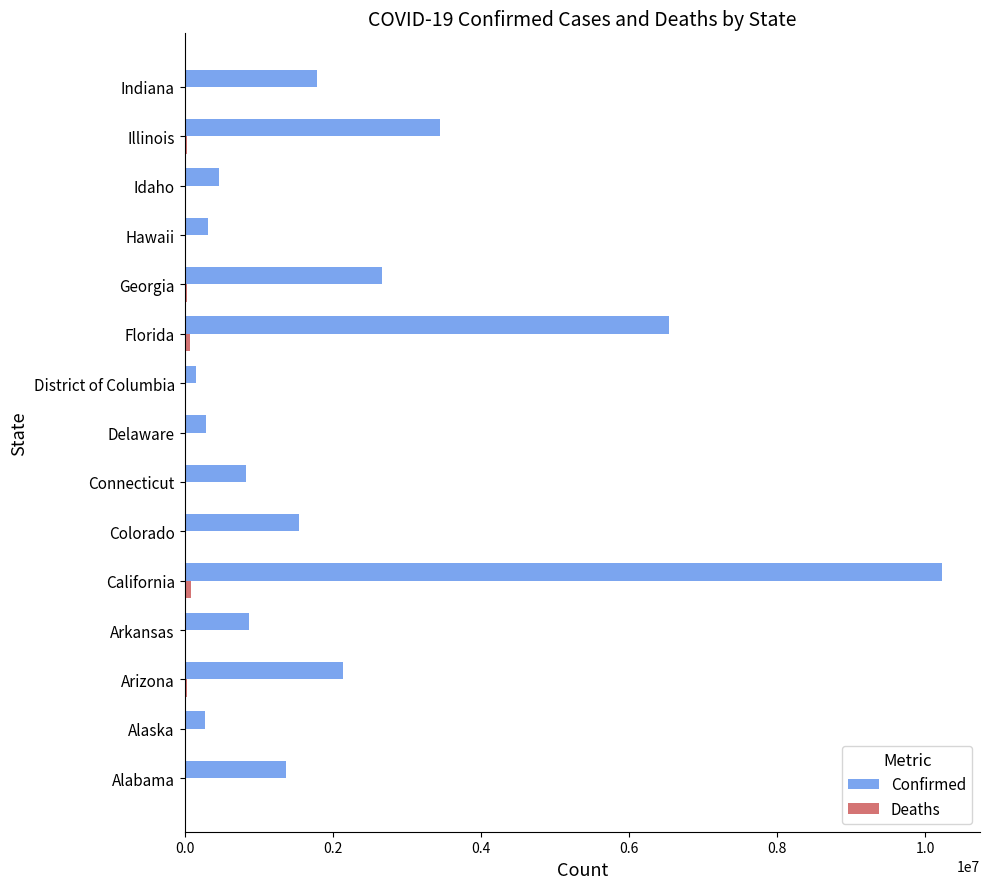

True or false: Confirmed has a value of 1546422 at Colorado.

True